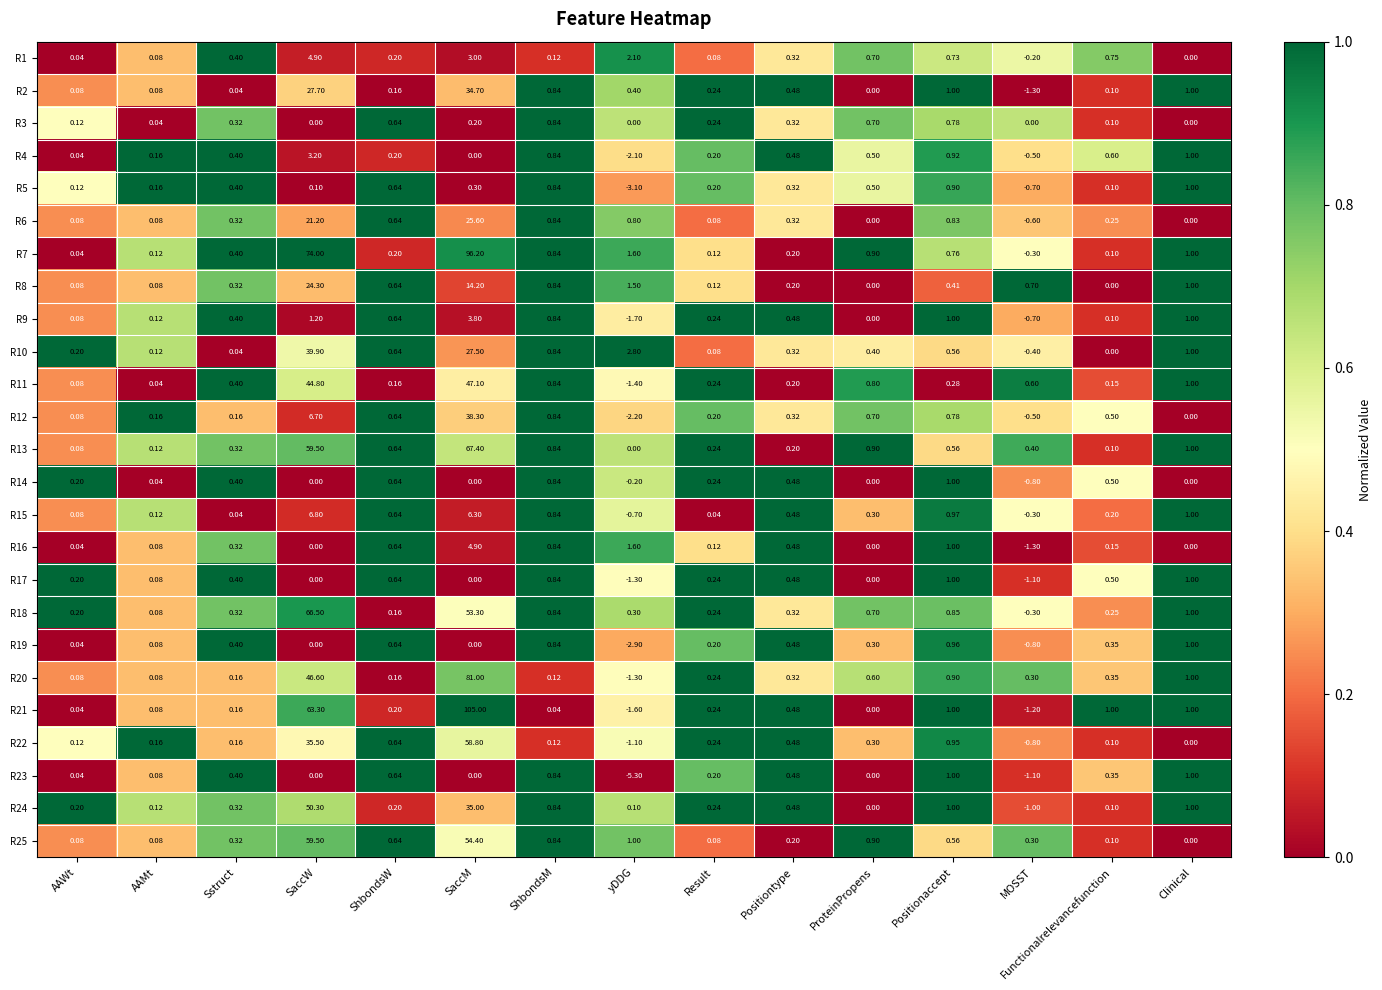

At which category is the sum across all series the highest?

SaccM